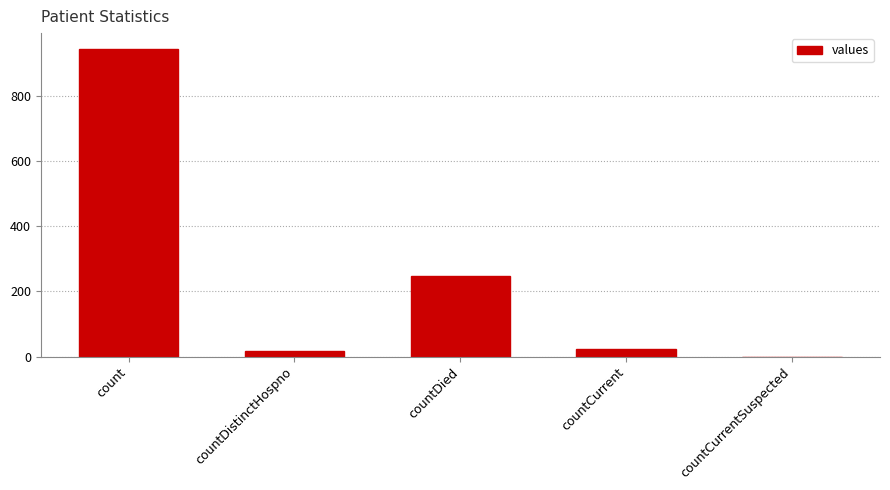

What is the sum of all values?

1230